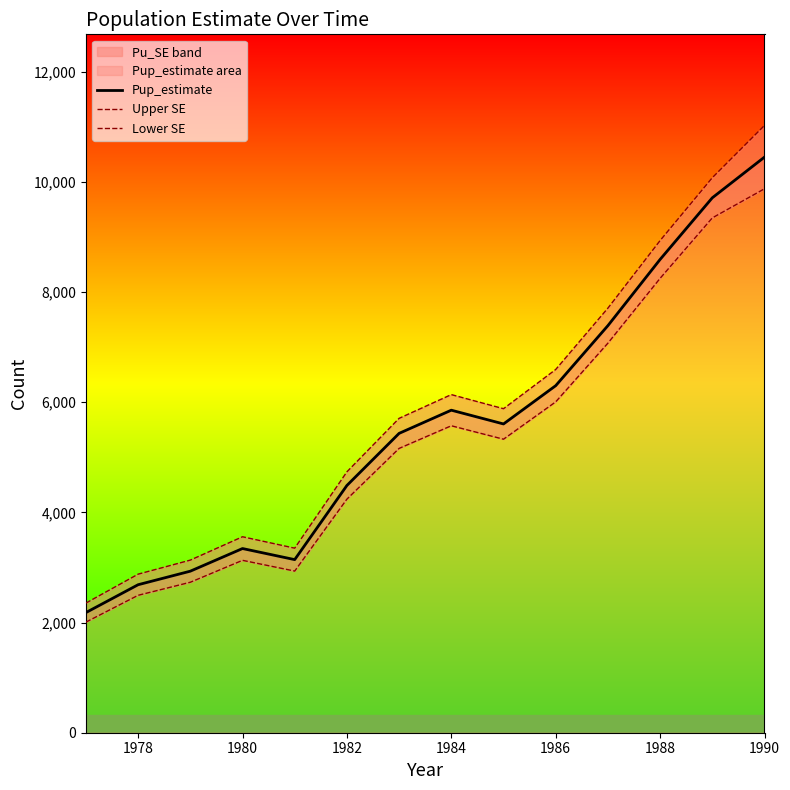

Is it true that Pup_estimate equals 2147 at 1986?

False